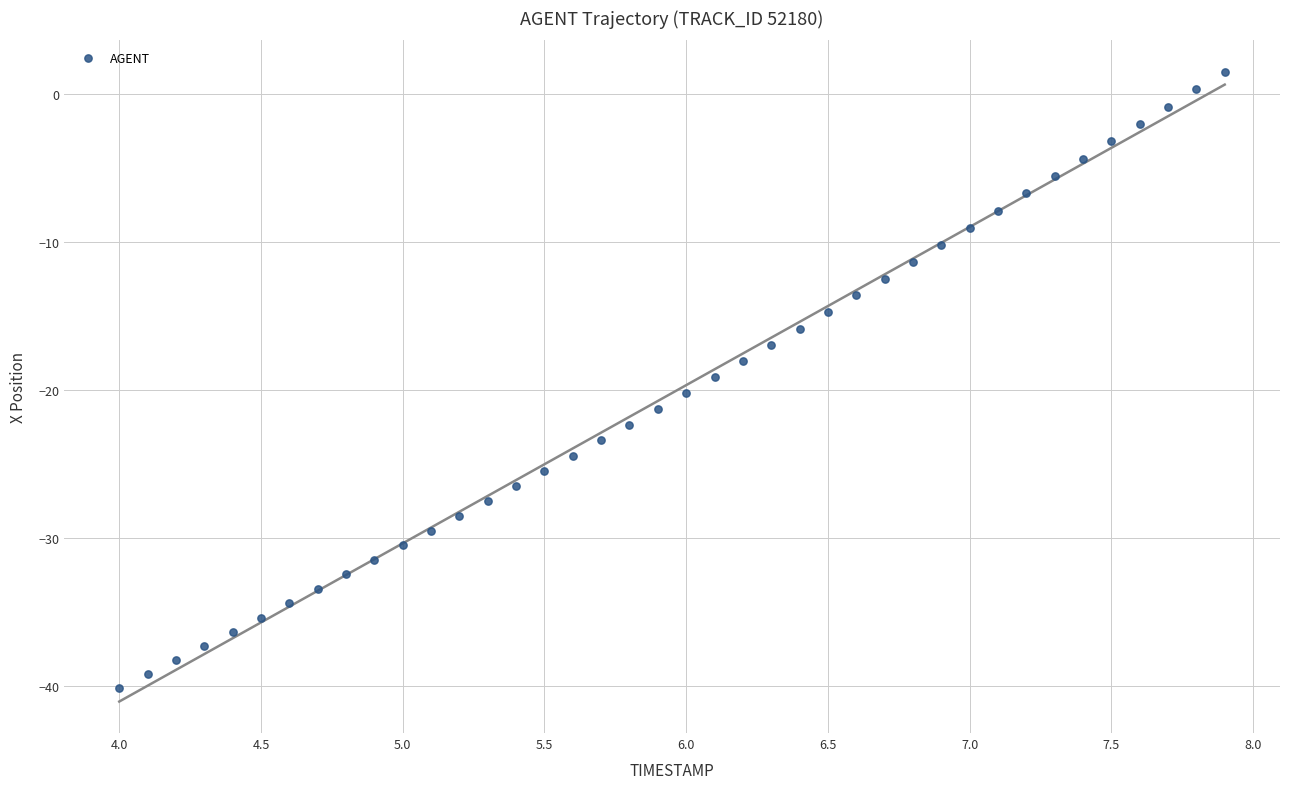

What is the range of Y values (max minus min)?

41.6